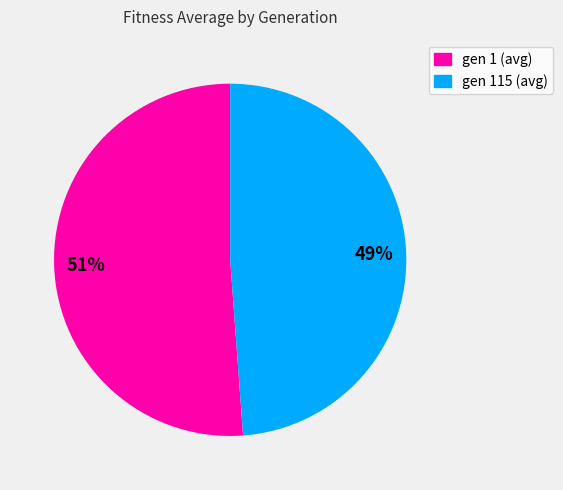

Count the number of slices in the pie.

2